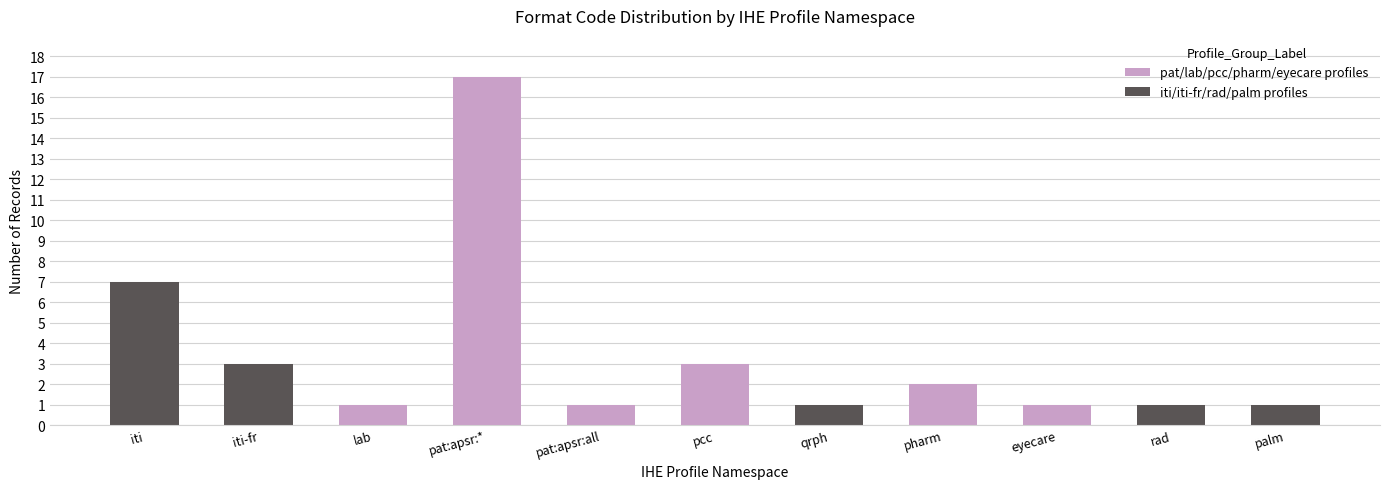

Reading left to right, list the values for the pat/lab/pcc/pharm/eyecare profiles series.

iti=0	iti-fr=0	lab=1	pat:apsr:*=17	pat:apsr:all=1	pcc=3	qrph=0	pharm=2	eyecare=1	rad=0	palm=0